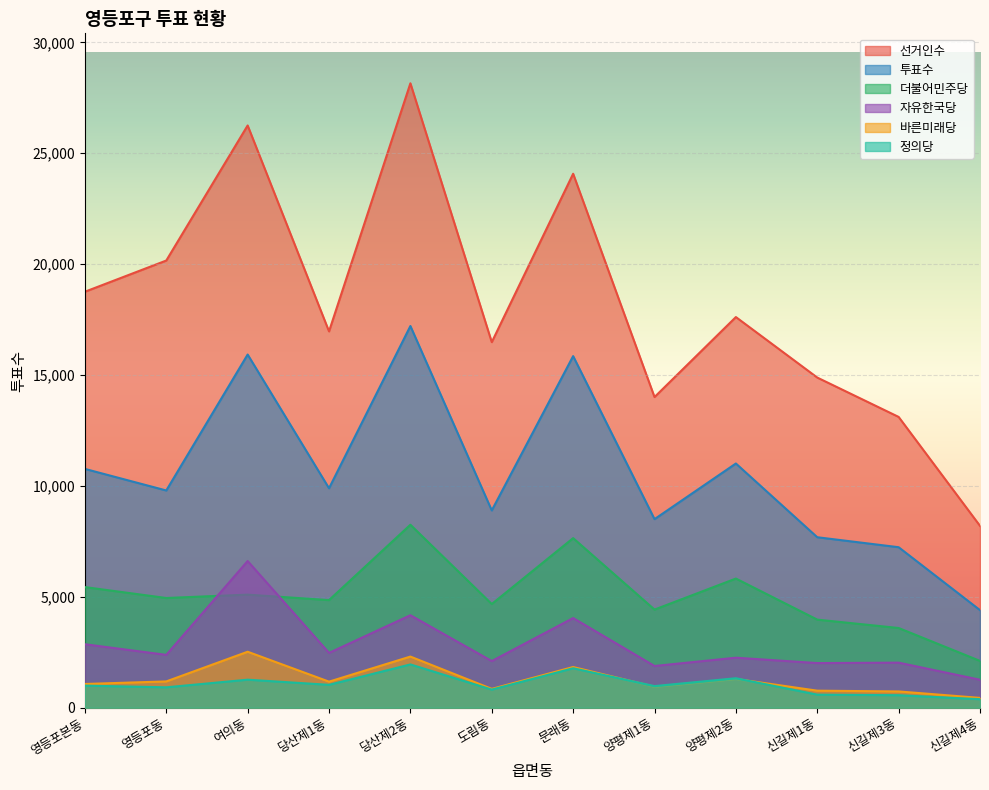

Is it true that 투표수 equals 3864 at 문래동?

False